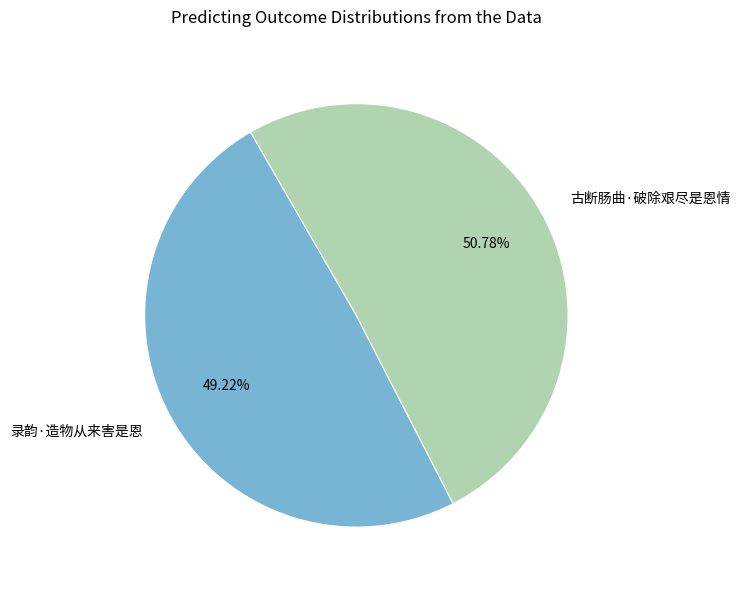

Is the sum of 录韵·造物从来害是恩 and 古断肠曲·破除艰尽是恩情 greater than half?

Yes